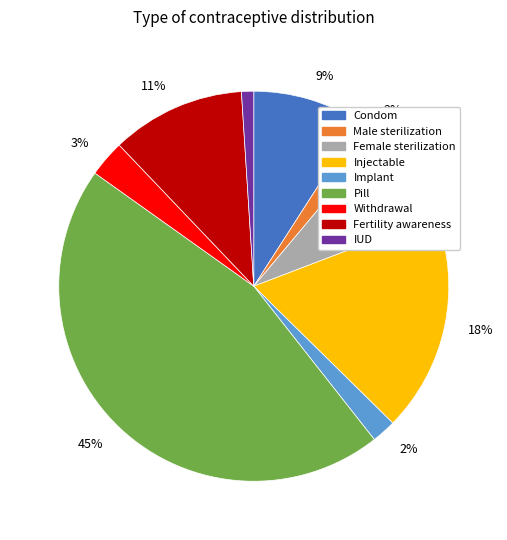

To the nearest percent, what is the difference between the largest and smallest slice percentages?

44%